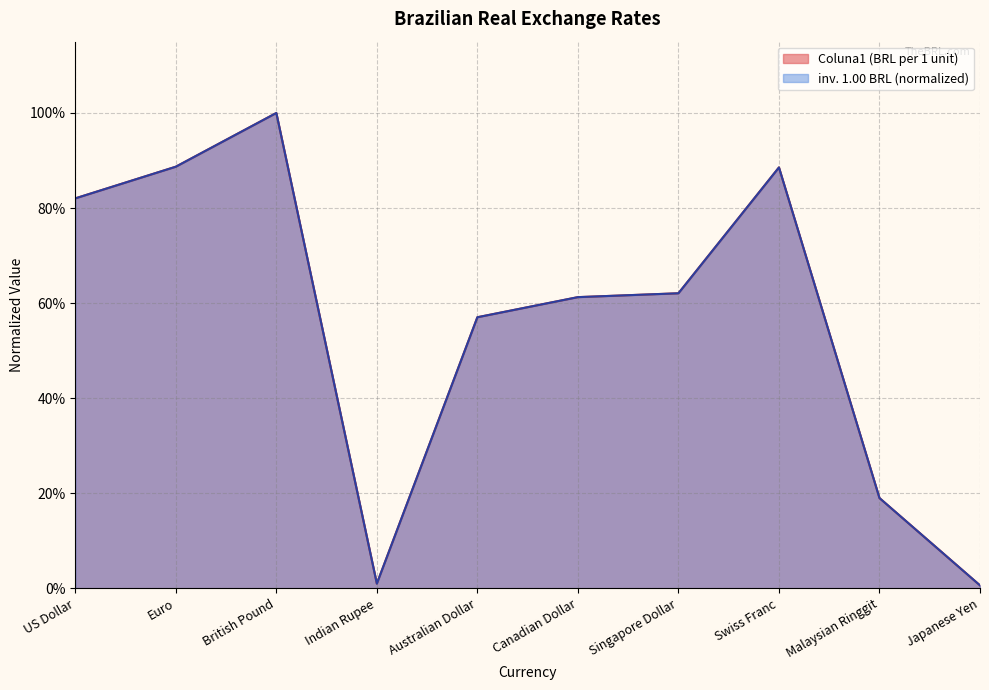

The value of inv. 1.00 BRL at Singapore Dollar is 1.1. True or false?

False